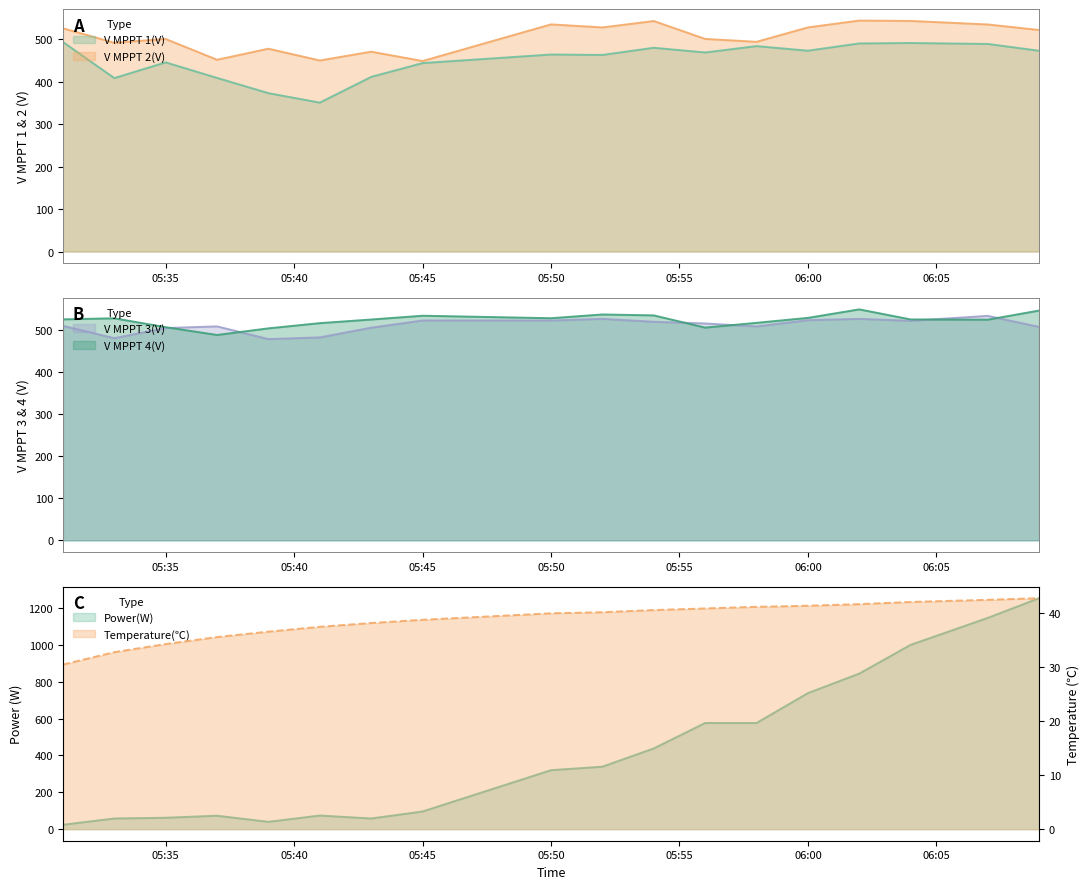

Is it true that V MPPT 3(V) equals 773.0 at 06:00?

False